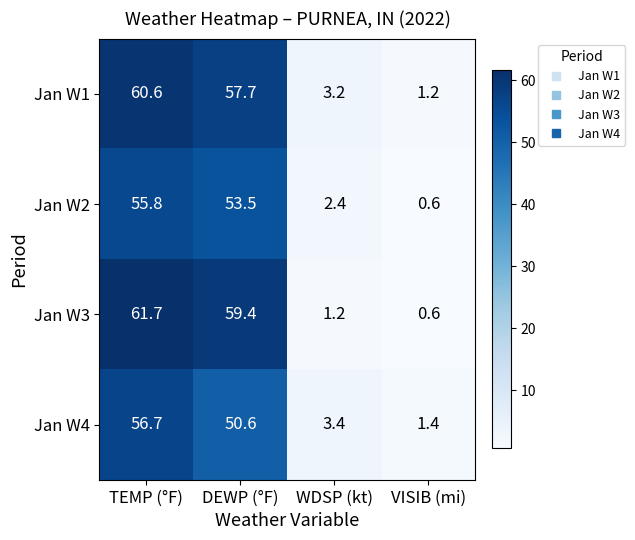

Is it true that Jan W2 equals 53.5 at DEWP (°F)?

True